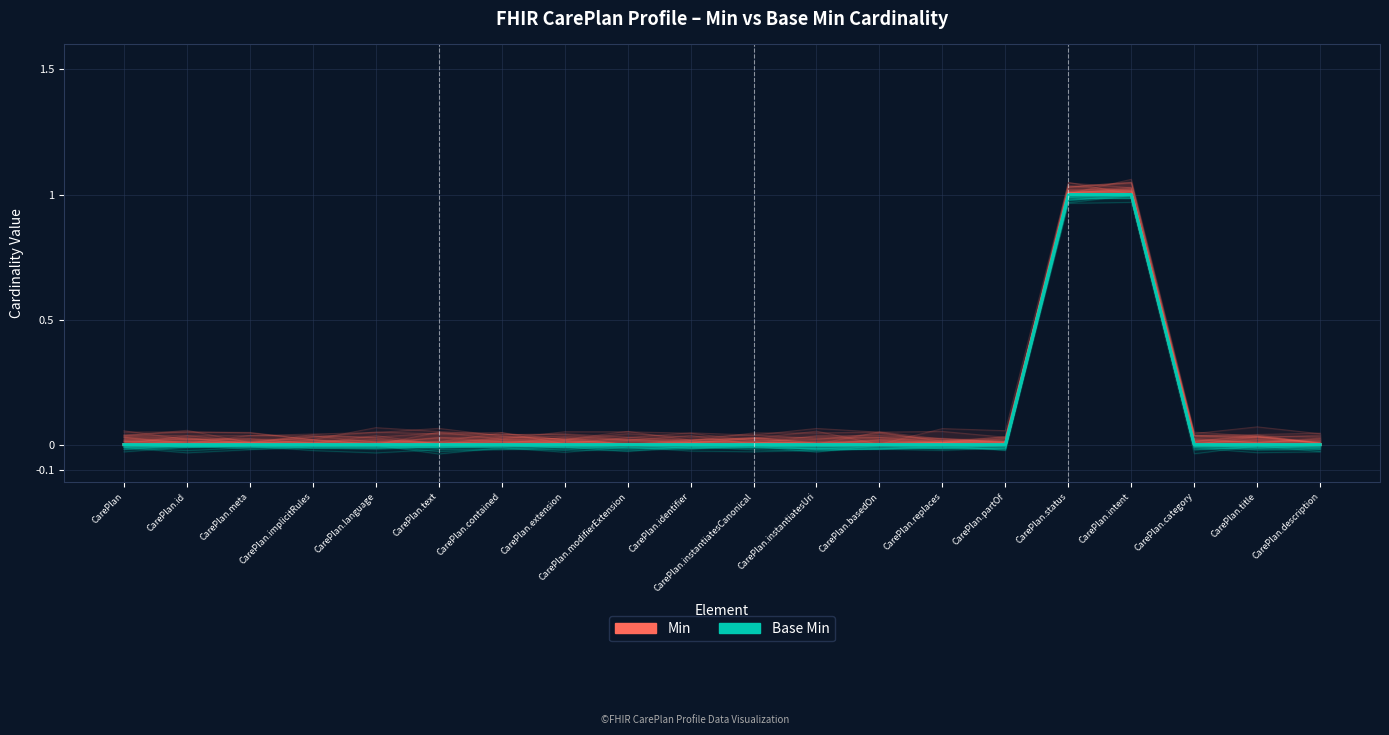

The value of Base Min at CarePlan.meta is 0. True or false?

True